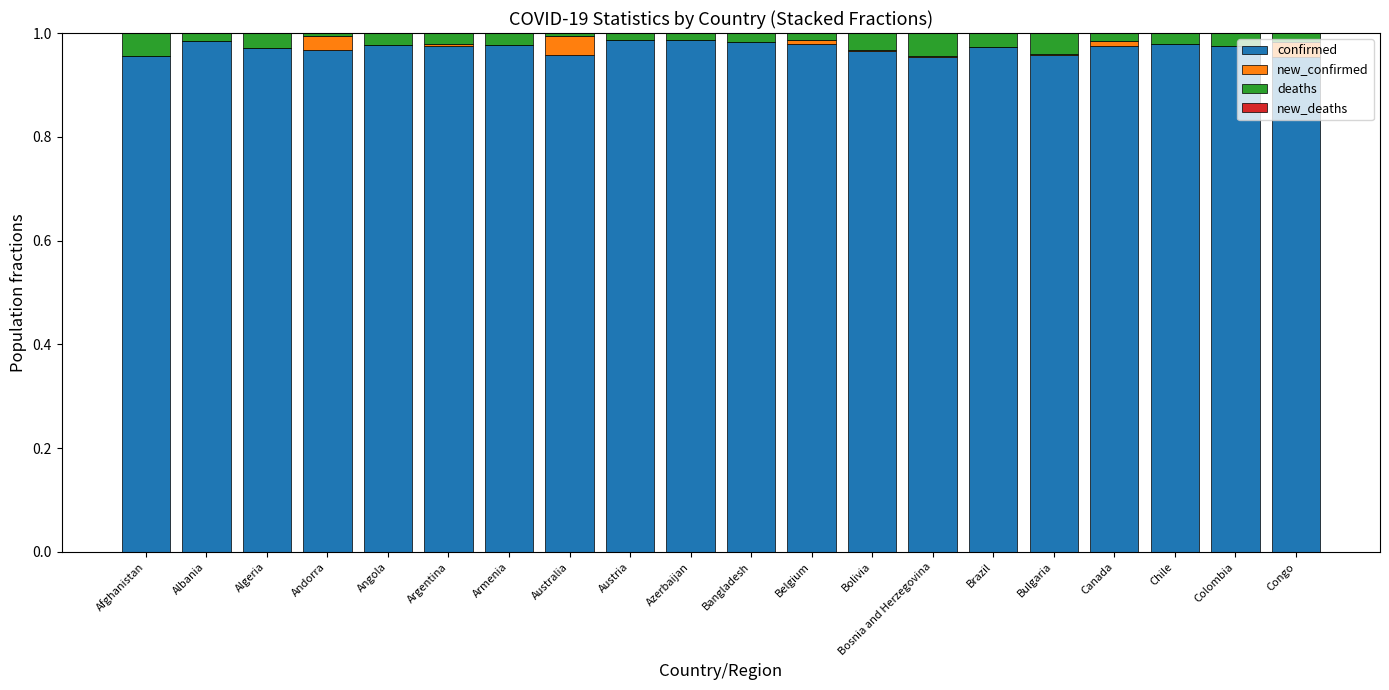

Count the number of categories in the chart.

20